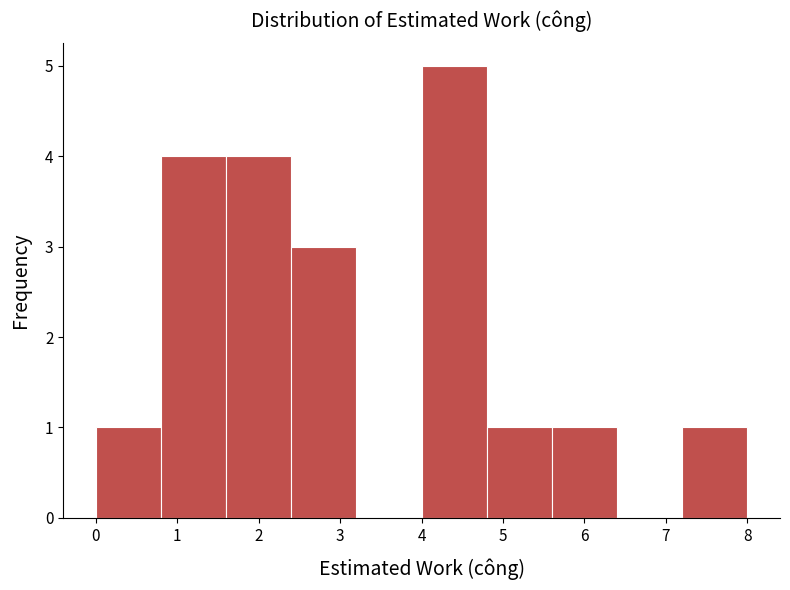

Reading left to right, list every bar in this chart as the range it spans on the x-axis followed by its height. The values are not printed on the chart, so give them approximately, as read against the axis.

0.0 to 0.8: 1
0.8 to 1.6: 4
1.6 to 2.4: 4
2.4 to 3.2: 3
3.2 to 4.0: 0
4.0 to 4.8: 5
4.8 to 5.6: 1
5.6 to 6.4: 1
6.4 to 7.2: 0
7.2 to 8.0: 1